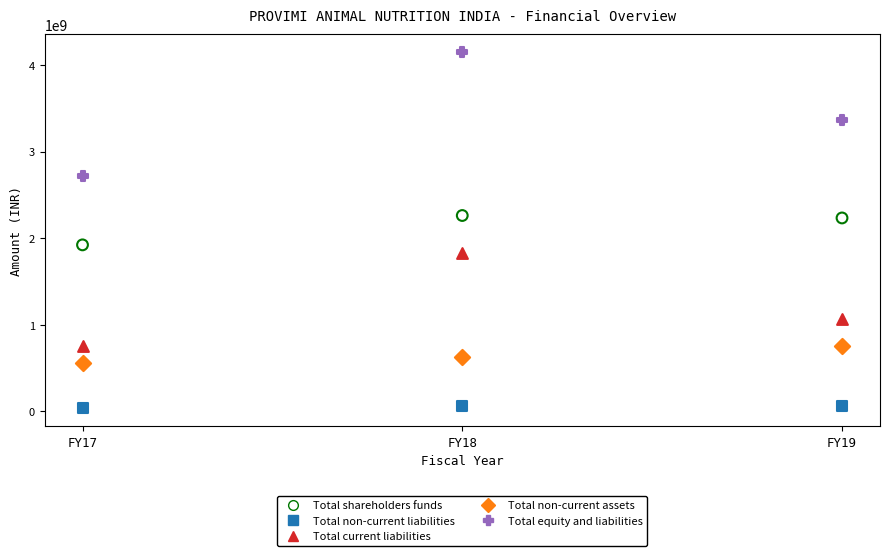

What are all the series names shown in the legend?

Total shareholders funds, Total non-current liabilities, Total current liabilities, Total non-current assets, Total equity and liabilities